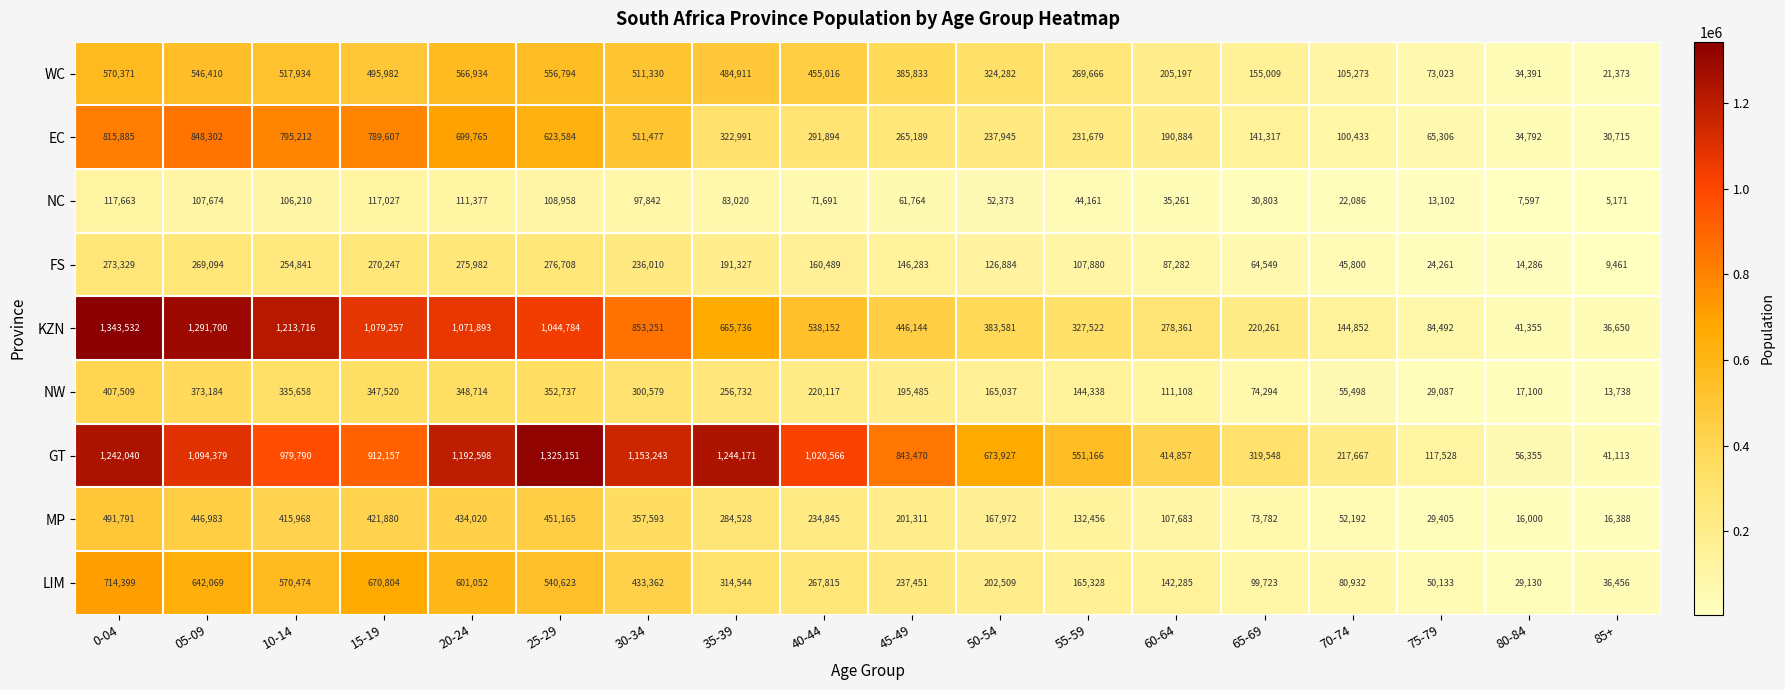

Which series changed the most between 0-04 and 60-64?

KZN